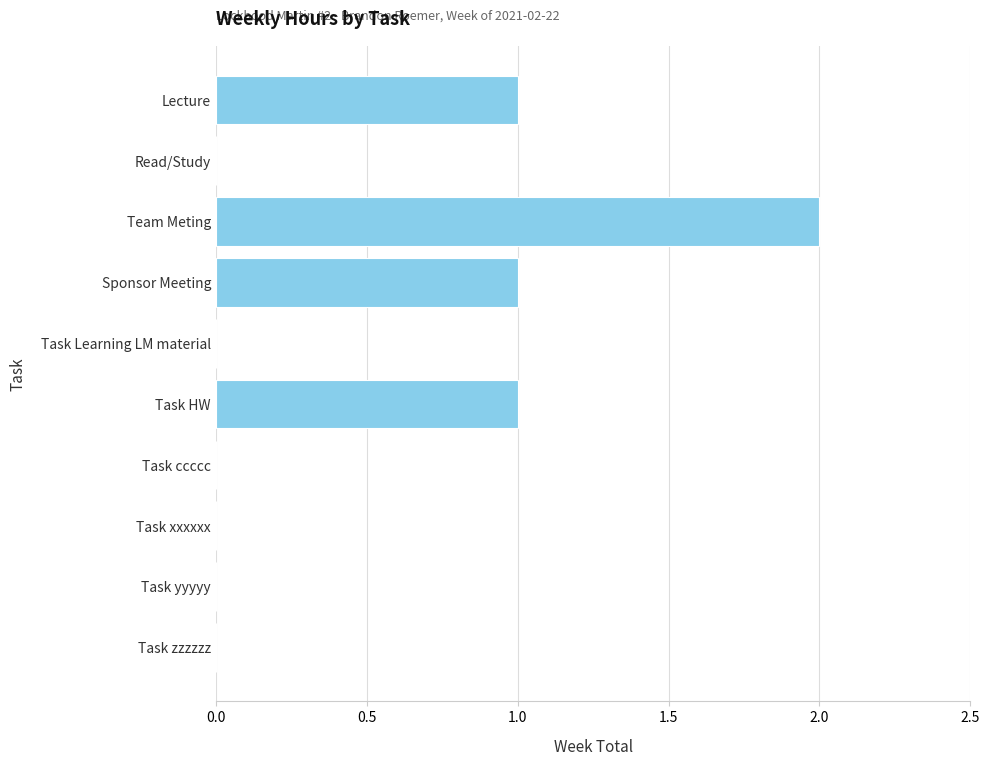

At which category does the chart reach its peak across all series?

Team Meting